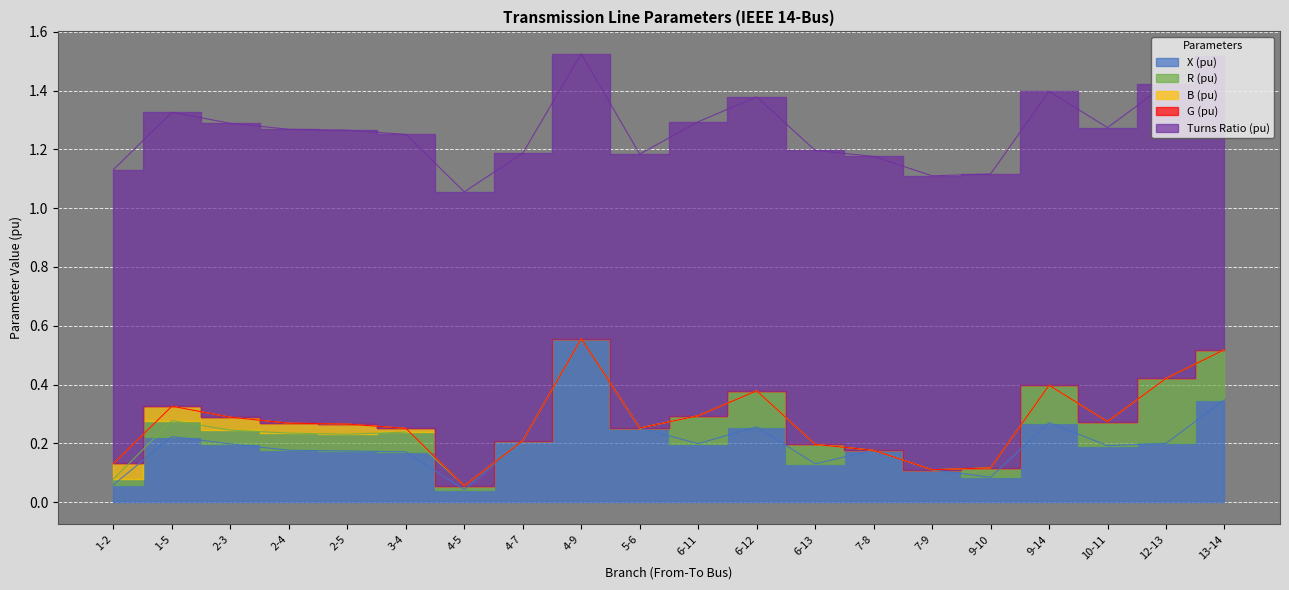

What position from the right is 10-11?

3